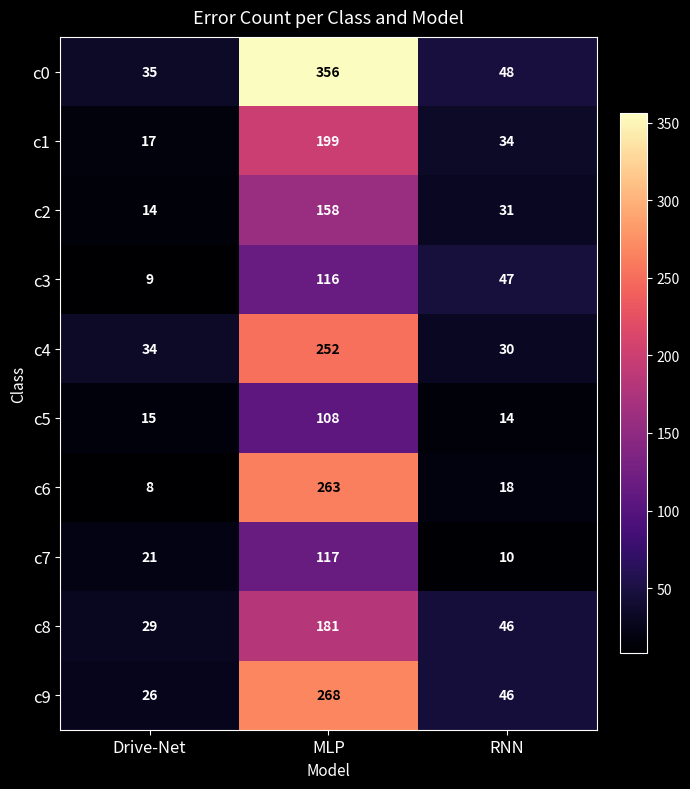

Reading left to right, list all the values displayed in this chart.

c0: Drive-Net=35	MLP=356	RNN=48
c1: Drive-Net=17	MLP=199	RNN=34
c2: Drive-Net=14	MLP=158	RNN=31
c3: Drive-Net=9	MLP=116	RNN=47
c4: Drive-Net=34	MLP=252	RNN=30
c5: Drive-Net=15	MLP=108	RNN=14
c6: Drive-Net=8	MLP=263	RNN=18
c7: Drive-Net=21	MLP=117	RNN=10
c8: Drive-Net=29	MLP=181	RNN=46
c9: Drive-Net=26	MLP=268	RNN=46